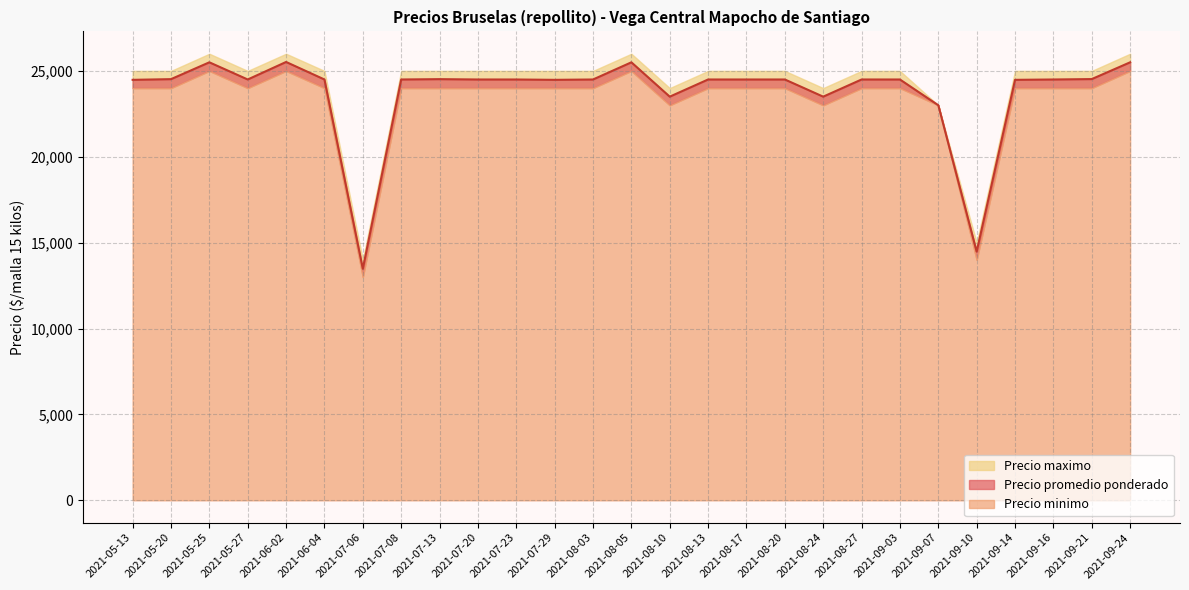

What are all the series names shown in the legend?

Precio promedio ponderado, Precio maximo, Precio minimo